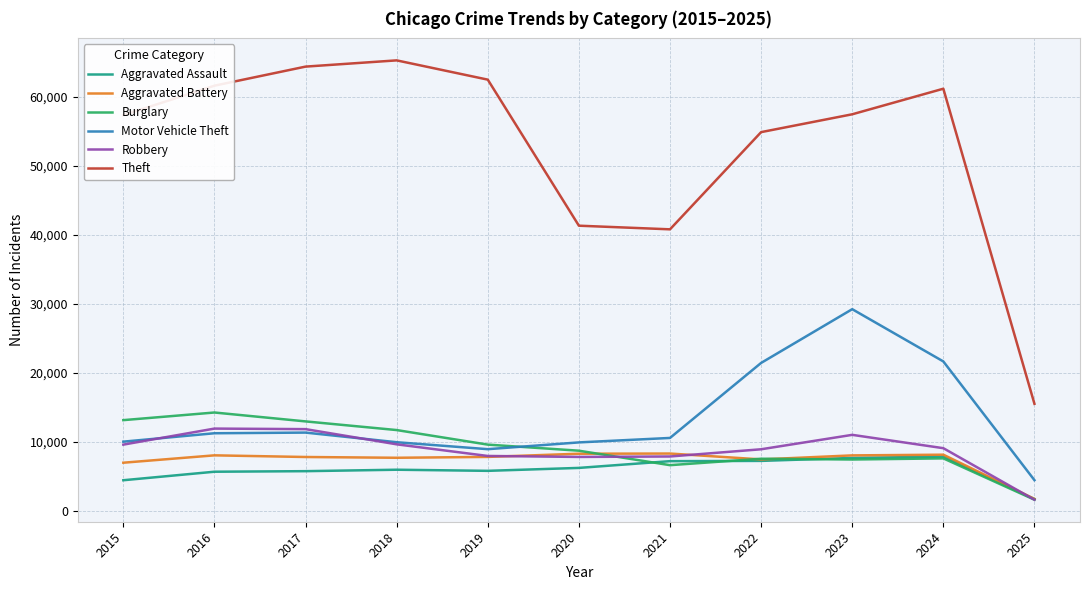

In Aggravated Assault, how many points are lower than both neighbors (excluding endpoints)?

1